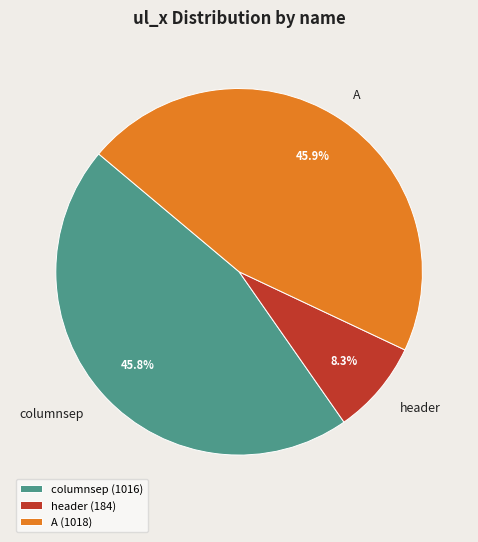

What is the total percentage of header and A?

54.2%